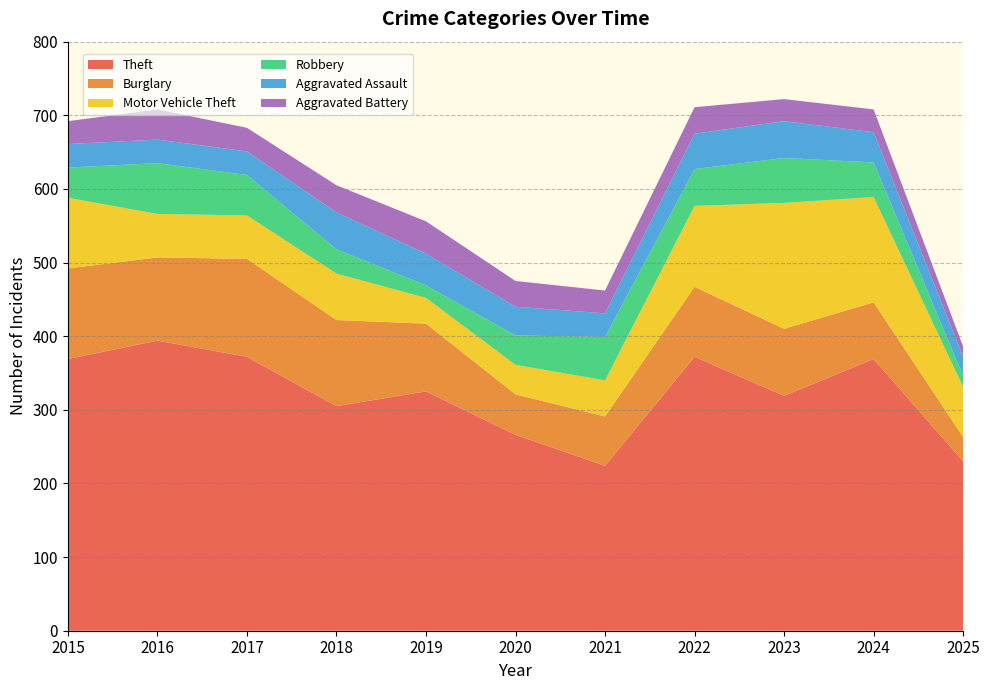

Reading left to right, what are all the values shown in this chart?

Theft: 369	394	372	305	325	266	224	372	319	369	230
Burglary: 123	113	133	117	92	55	67	95	91	77	33
Motor Vehicle Theft: 96	59	59	63	35	40	49	110	171	143	68
Robbery: 41	69	55	33	17	40	59	50	61	47	15
Aggravated Assault: 32	32	32	50	43	39	32	48	50	41	26
Aggravated Battery: 31	41	32	37	44	35	31	36	30	31	14